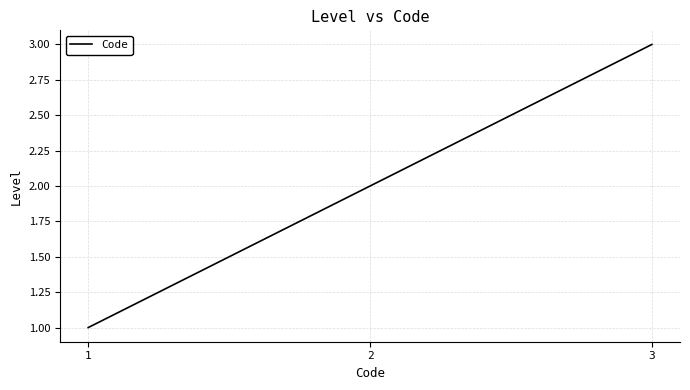

Does the chart have visible grid lines?

Yes